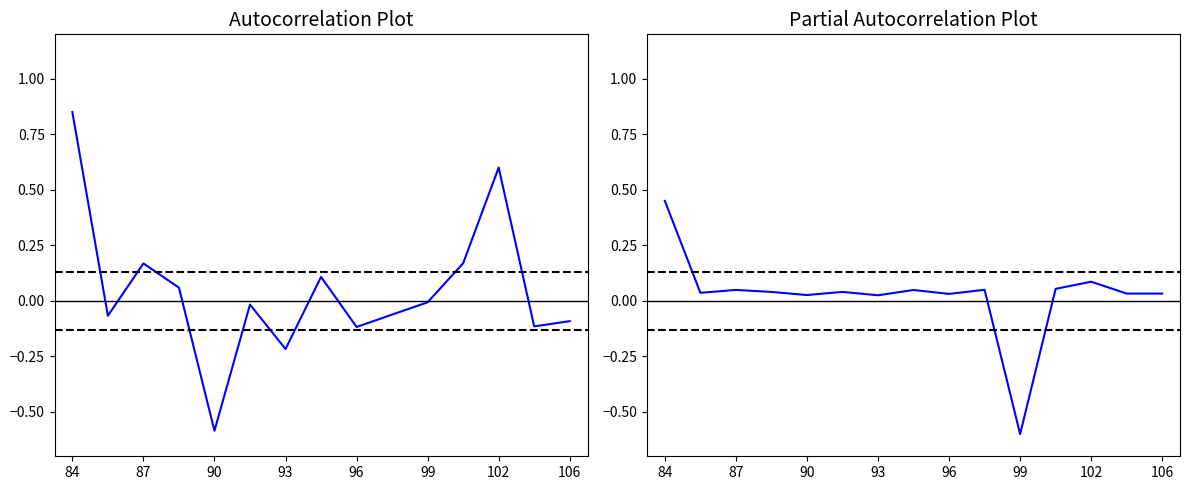

True or false: col_4 has a value of 0.0 at 11.

False